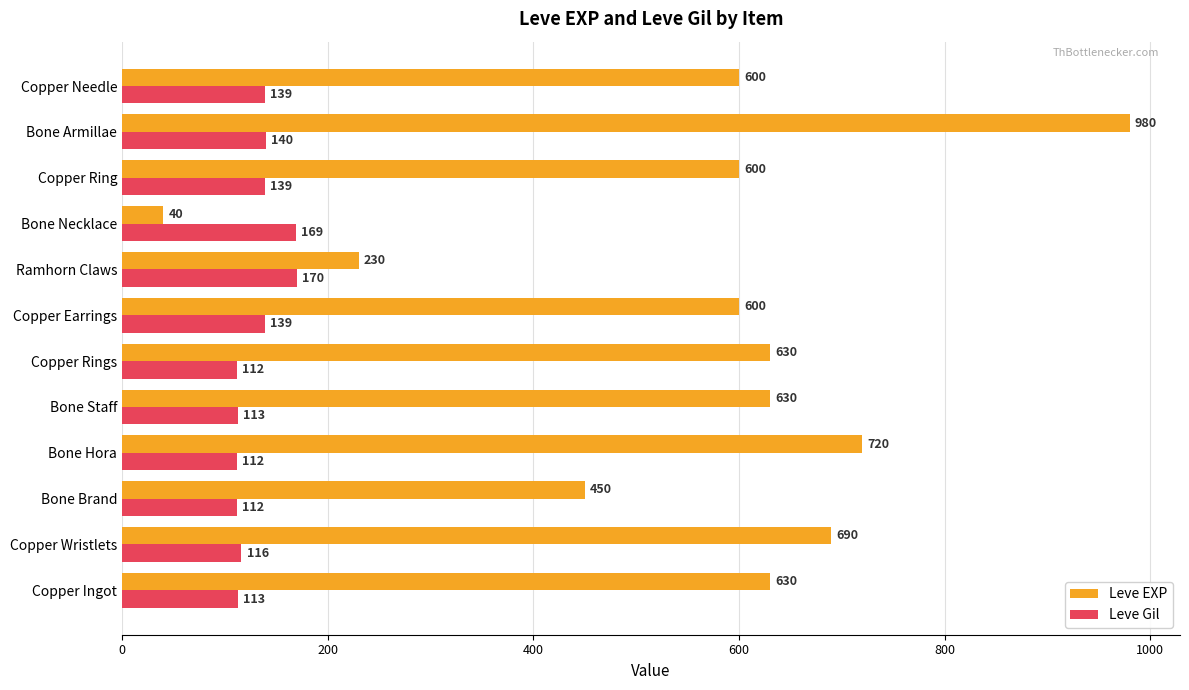

What is the sum of all Leve Gil values?

1574